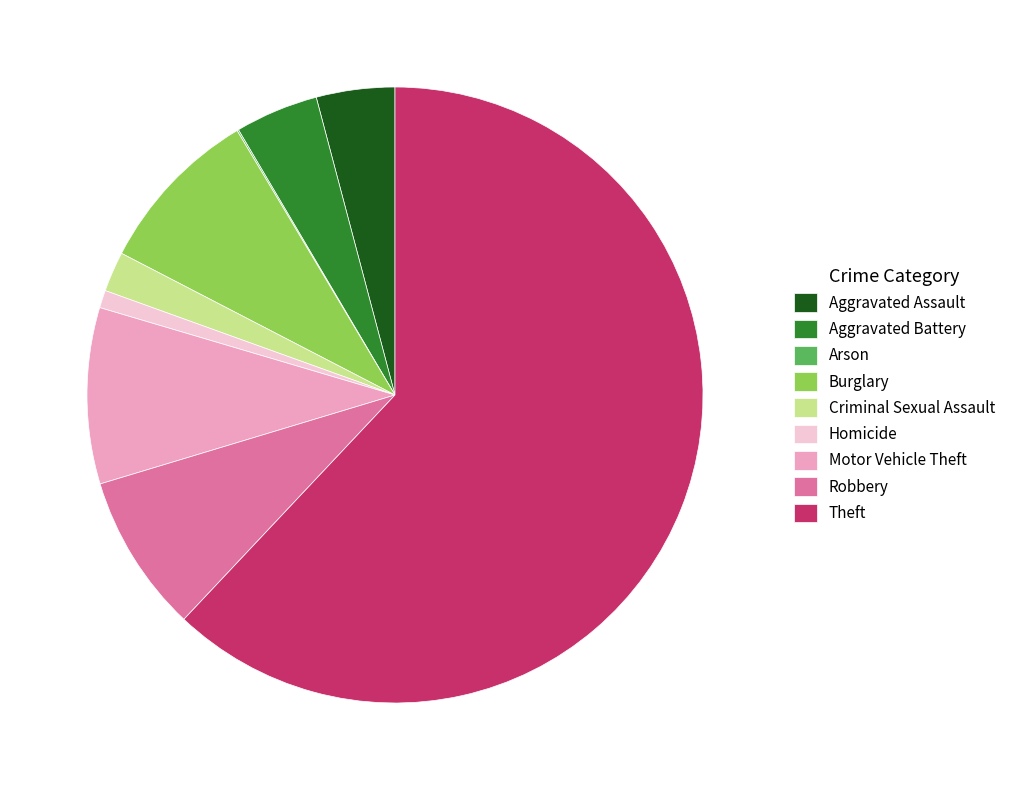

Approximately how many times larger is the value at Burglary compared to Aggravated Assault?

2.1